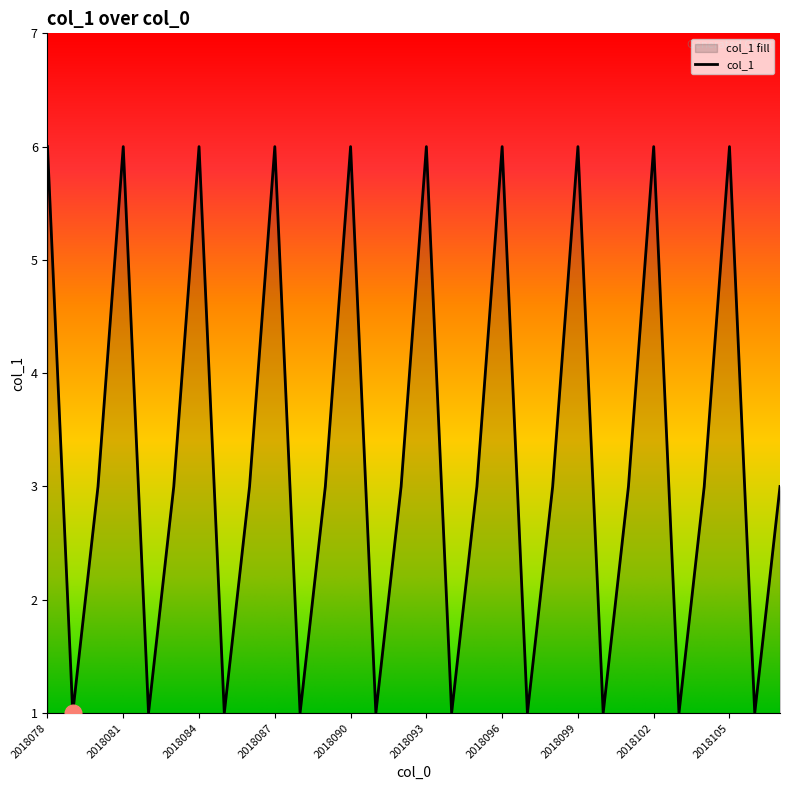

At which category does the chart reach its peak across all series?

2018078